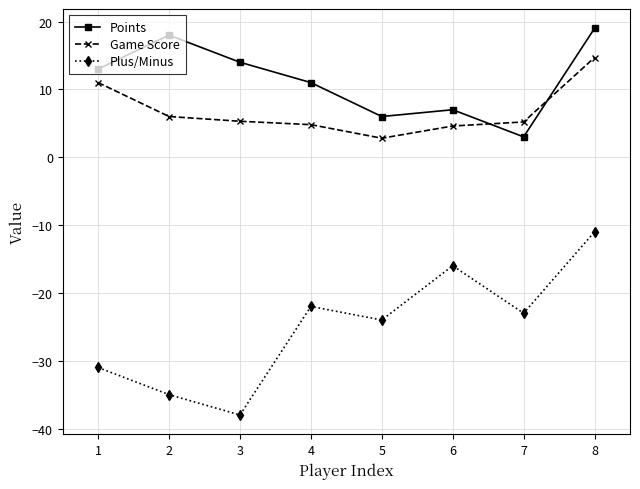

At which category does Plus/Minus reach its first local peak?

4